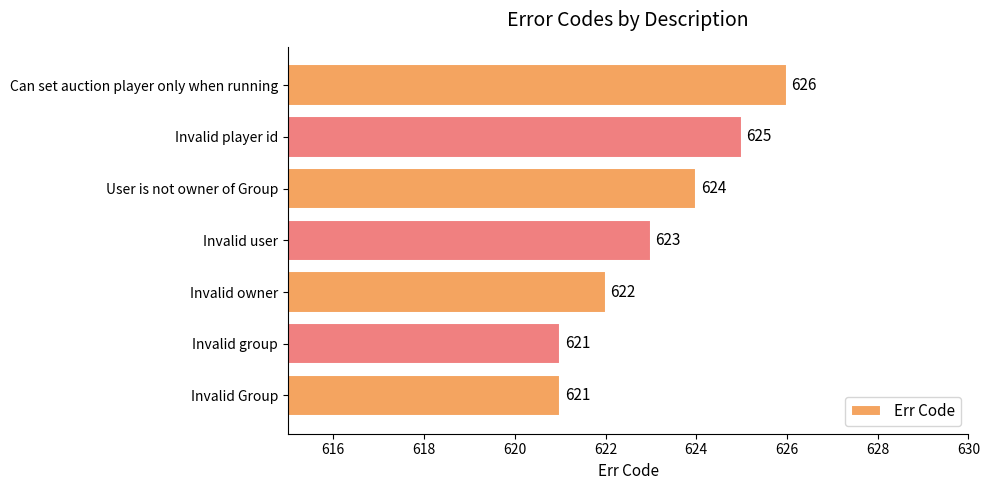

How many distinct data groups are displayed?

1